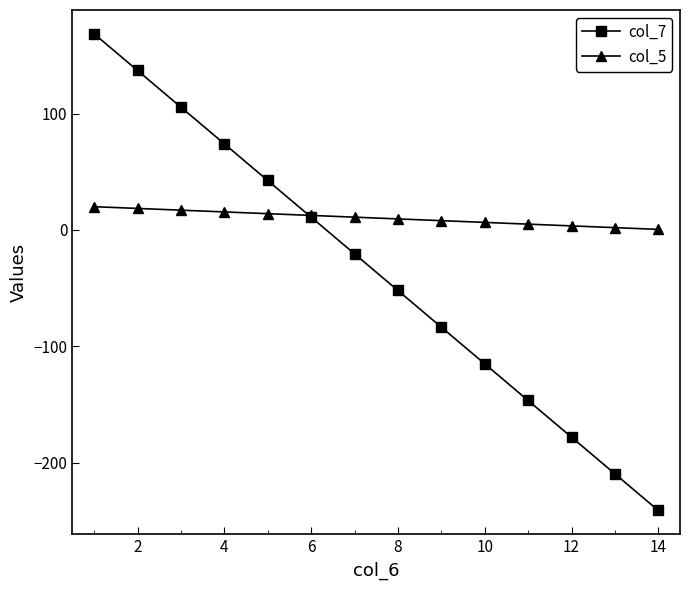

How many lines are shown in the chart?

2